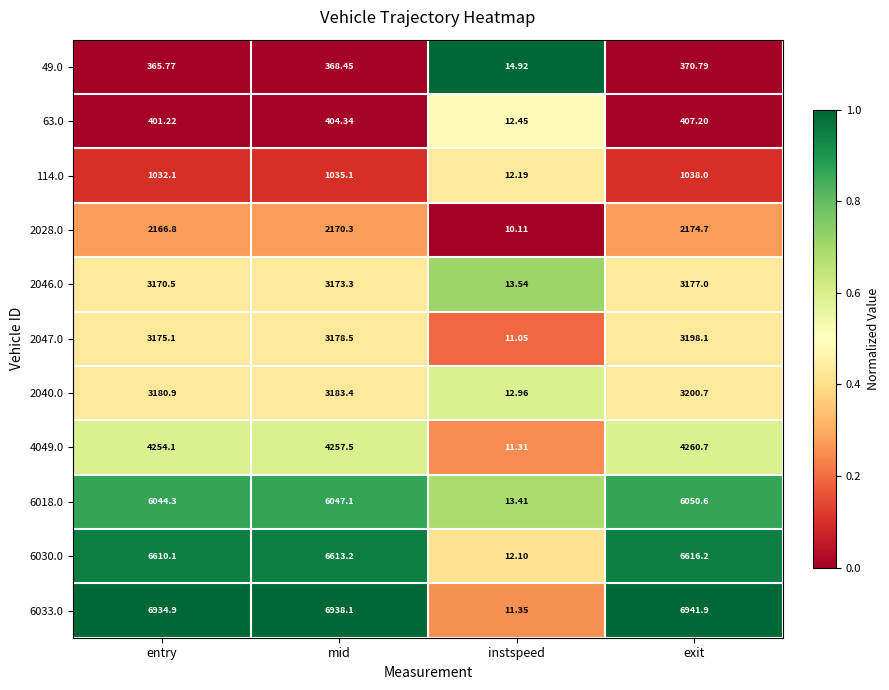

At which category is the sum across all series the highest?

exit